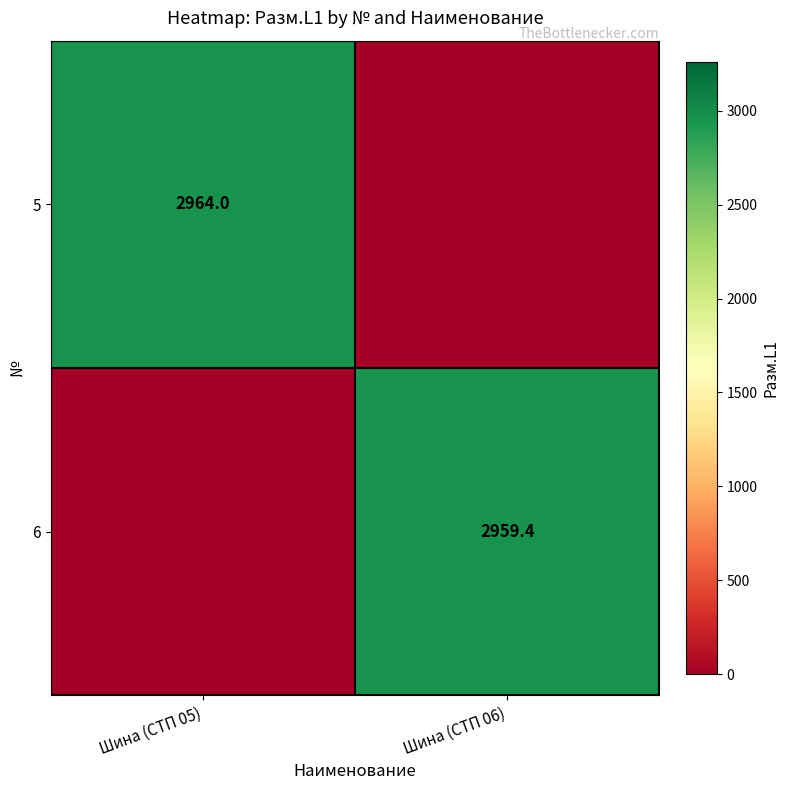

What is the greatest value displayed?

2964.0